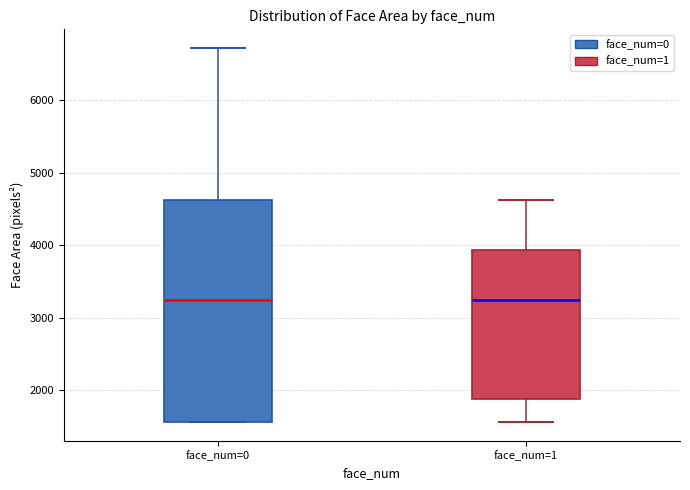

Where is the upper edge of the box for face_num=1 on the y-axis? The values are not printed on the chart, so give them approximately, as read against the axis.

3900